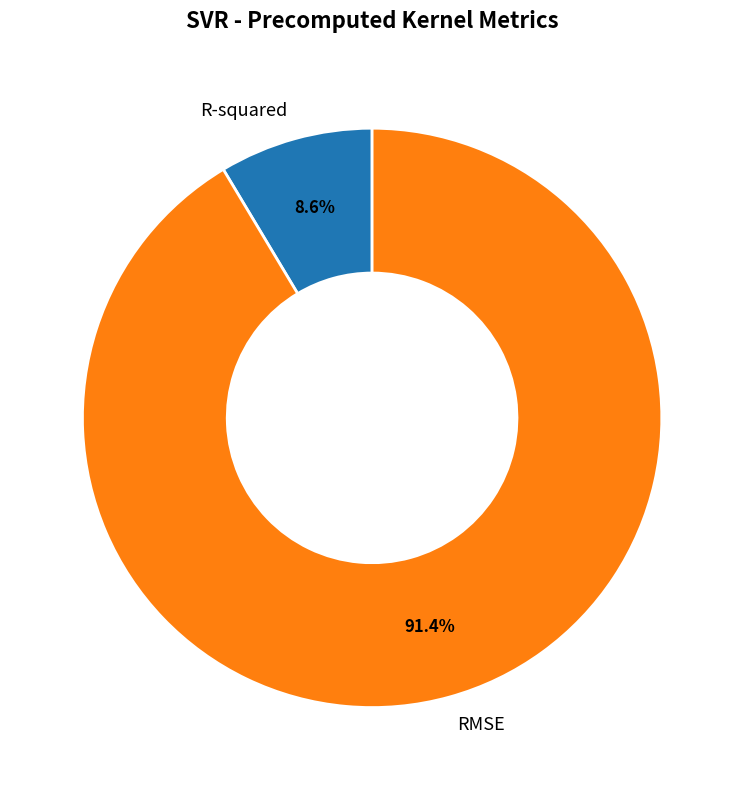

Is there any slice that represents more than half of the pie?

Yes